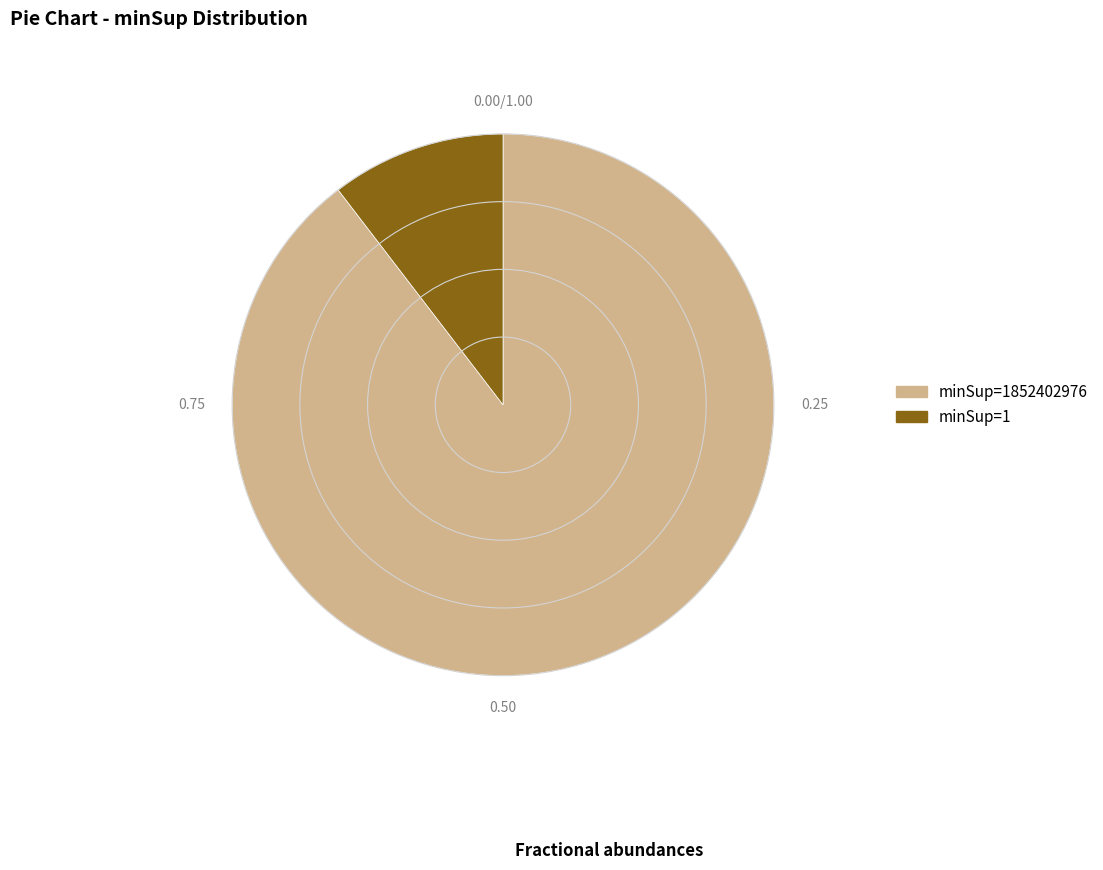

Is the sum of minSup=1 and minSup=1852402976 greater than half?

Yes